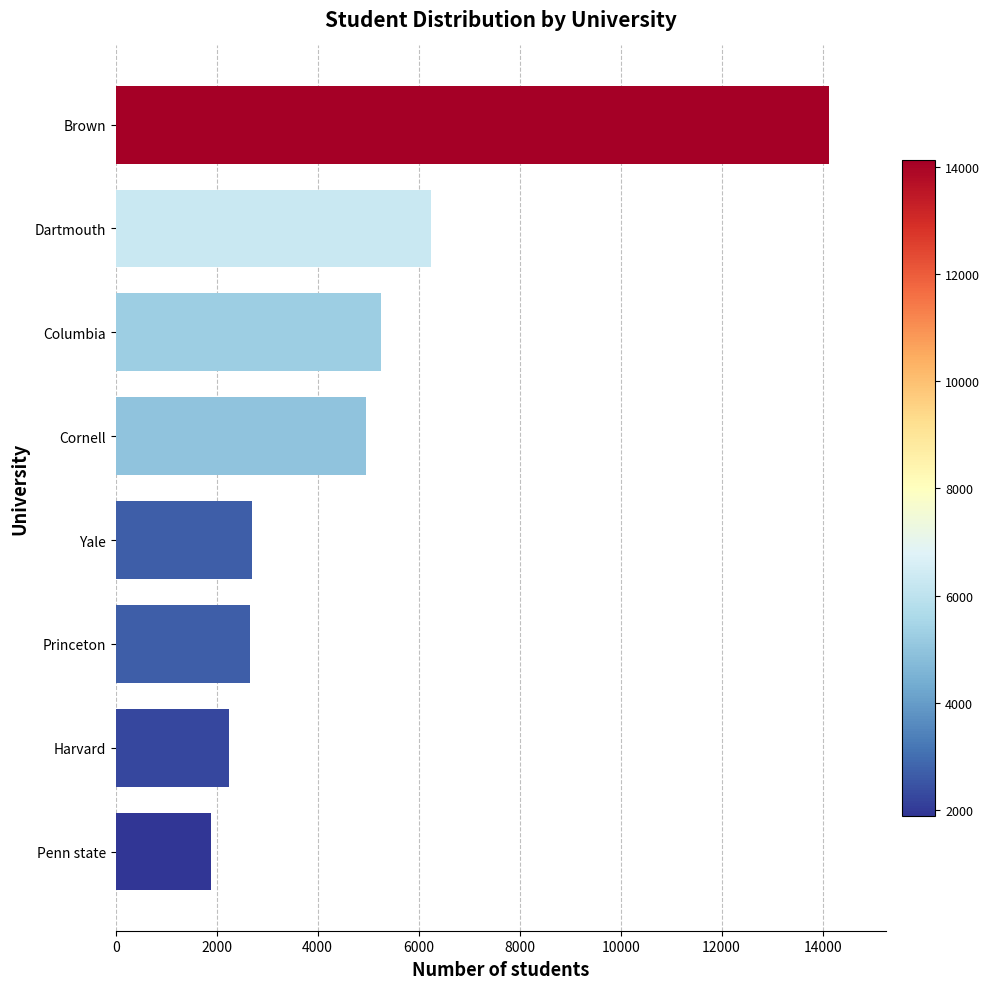

The value at Princeton is 4494. True or false?

False